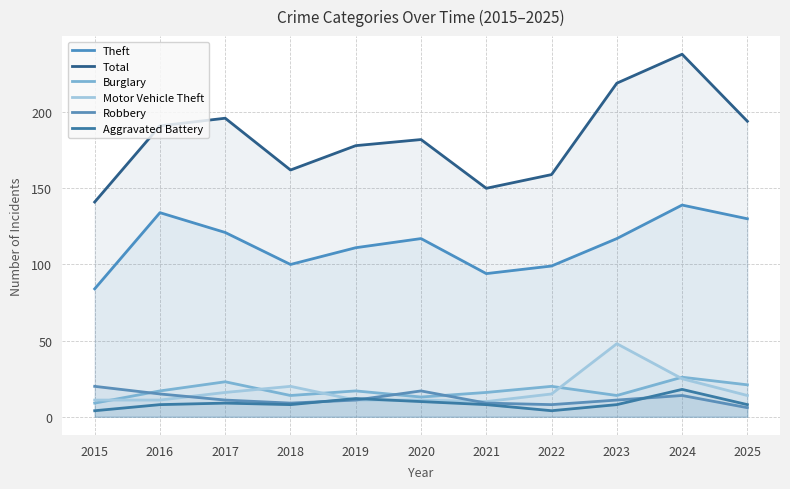

Where do Motor Vehicle Theft and Aggravated Battery first cross each other?

2018 and 2019